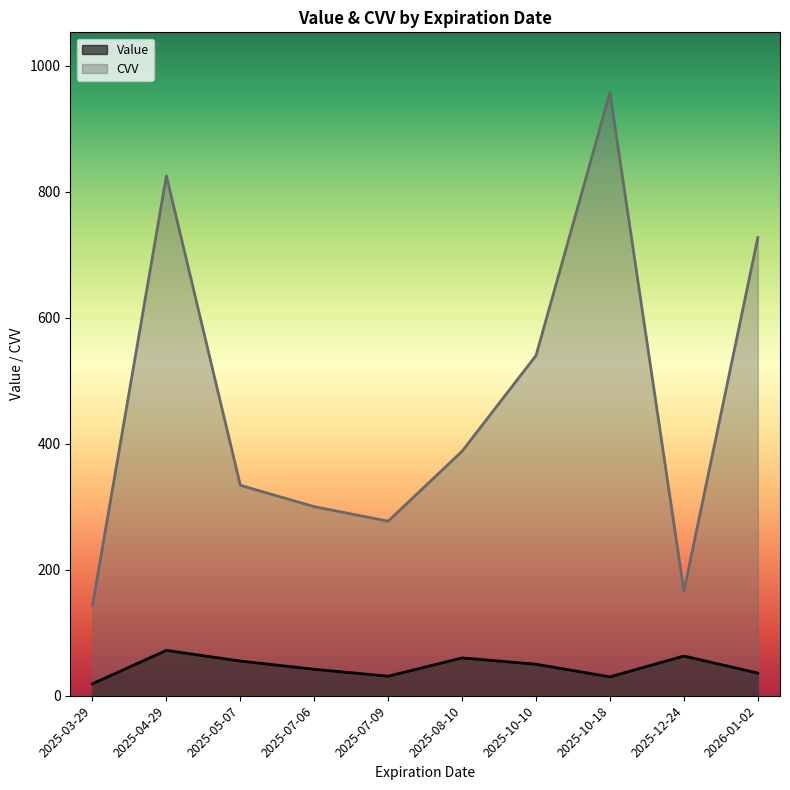

What position from the right is 2025-10-10?

4